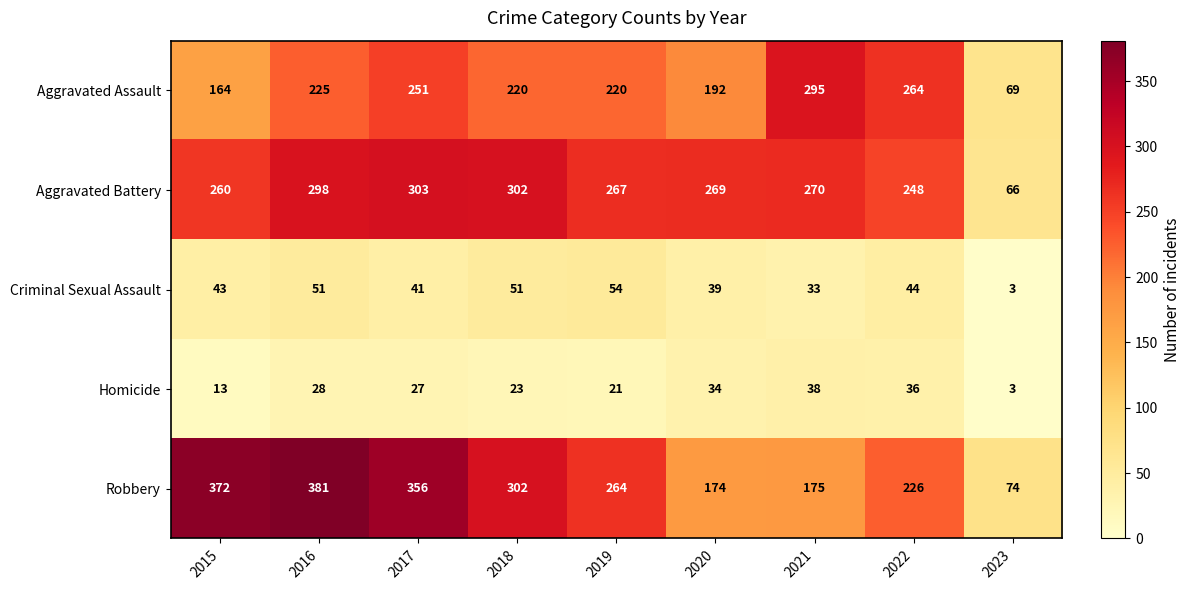

Where does the Homicide series first go above 27?

2016